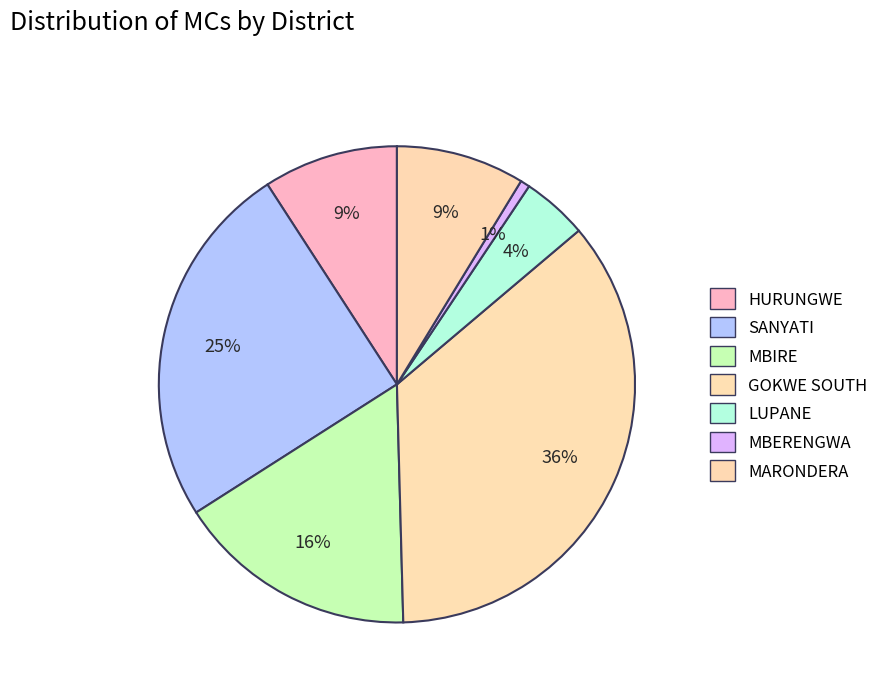

Does MARONDERA account for over 50% of the chart?

No